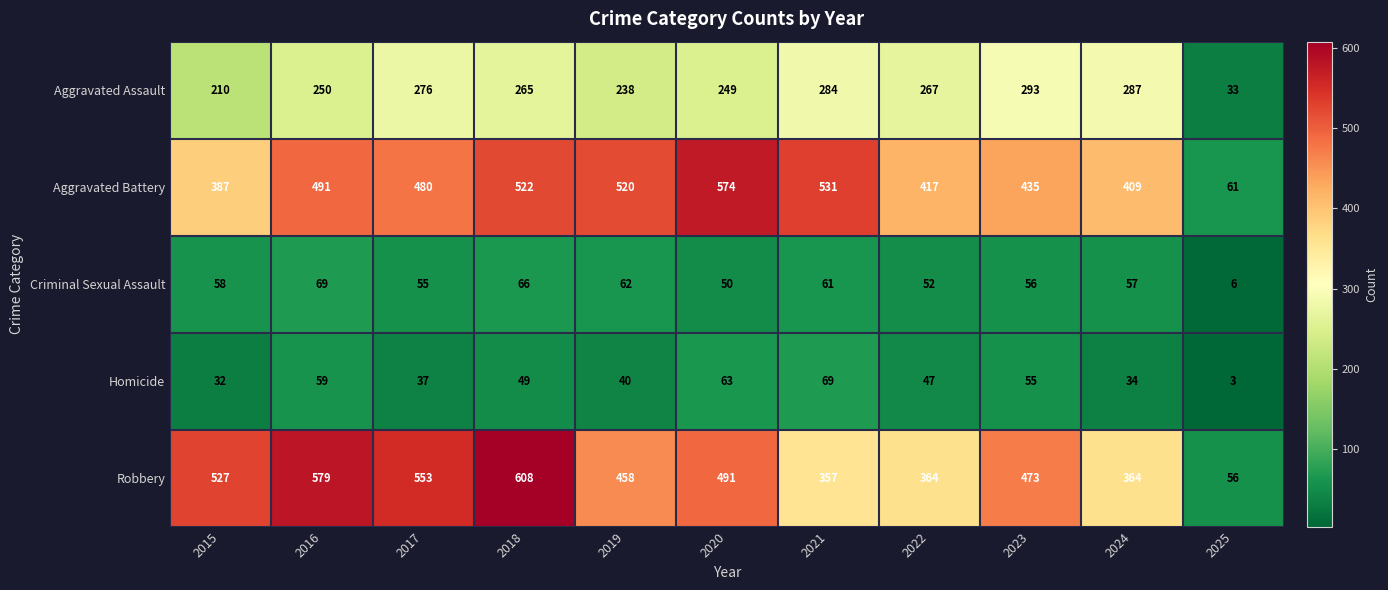

What is the sum of all Aggravated Battery values?

4827